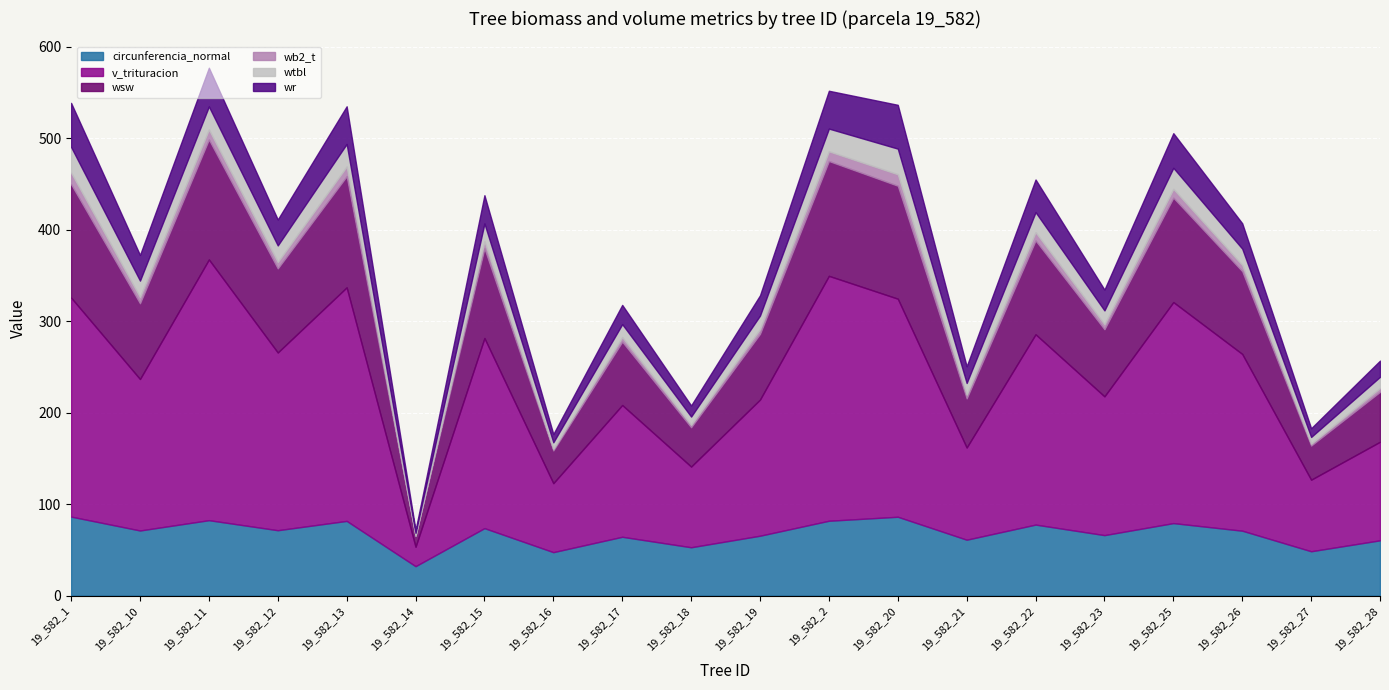

Rank the categories by wsw value from highest to lowest.

19_582_11, 19_582_2, 19_582_1, 19_582_20, 19_582_13, 19_582_25, 19_582_22, 19_582_15, 19_582_12, 19_582_26, 19_582_10, 19_582_23, 19_582_19, 19_582_17, 19_582_28, 19_582_21, 19_582_18, 19_582_27, 19_582_16, 19_582_14